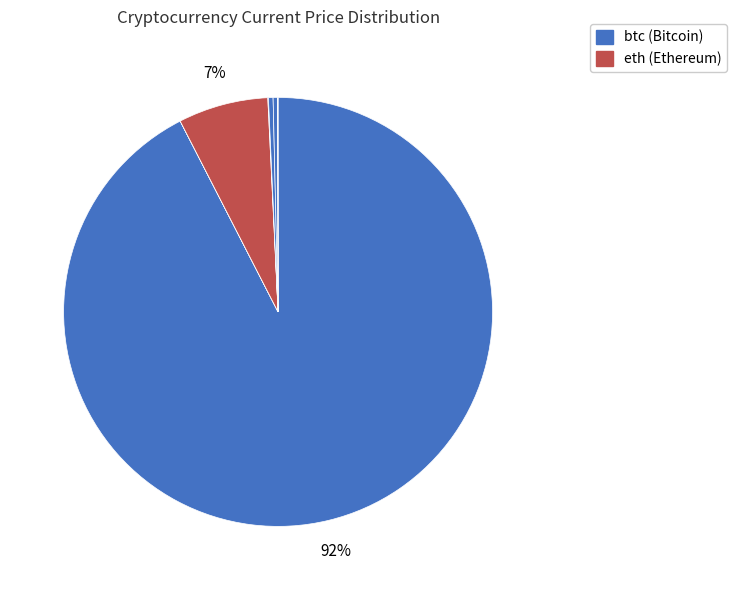

Which category has the smallest portion of the pie?

doge